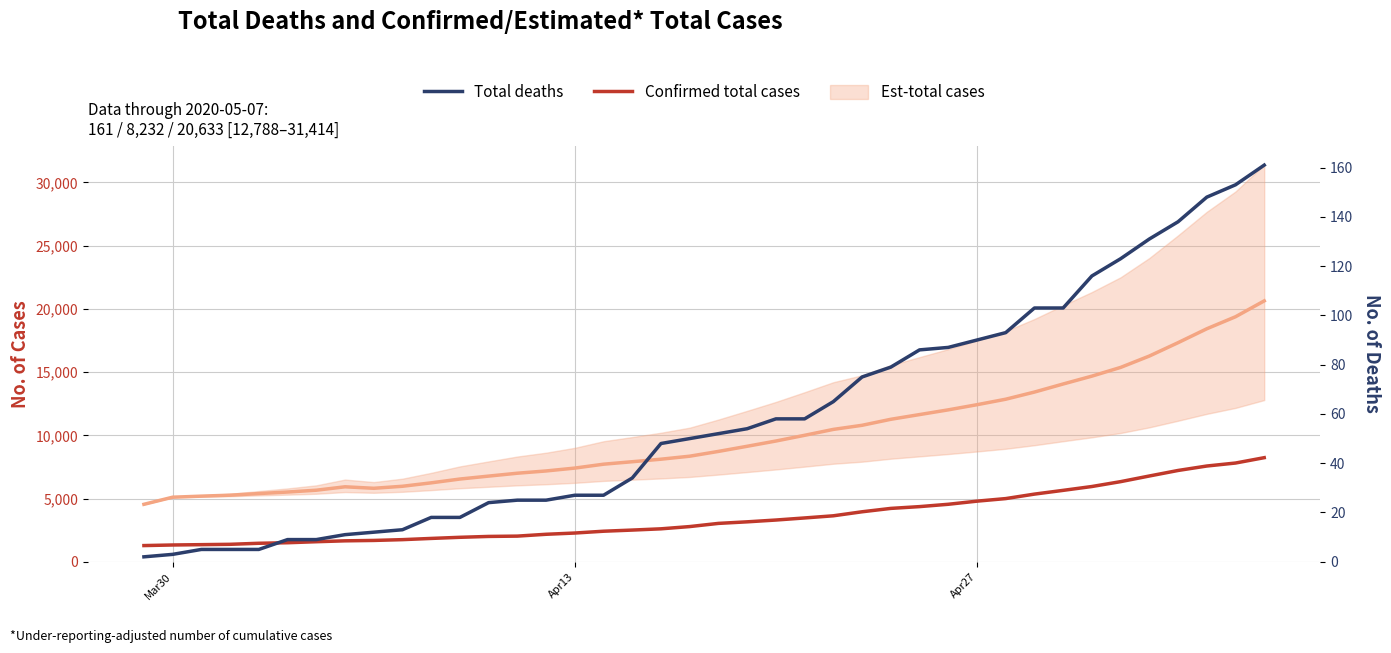

Which category has the lowest value in the Confirmed total cases series?

Mar30